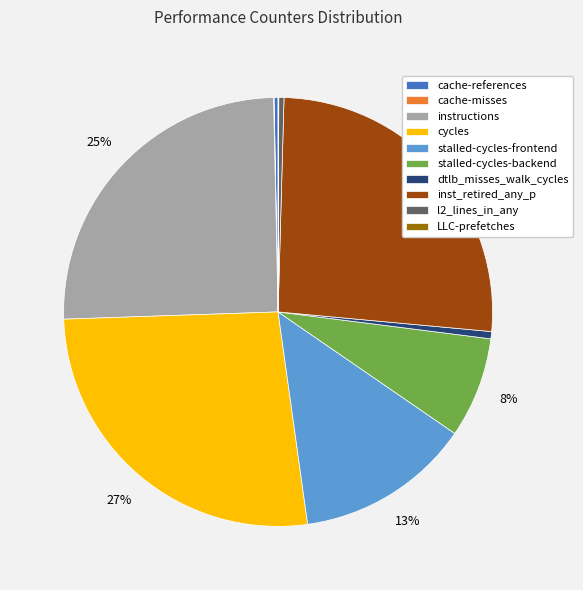

Which has a higher value, cycles or inst_retired_any_p?

cycles